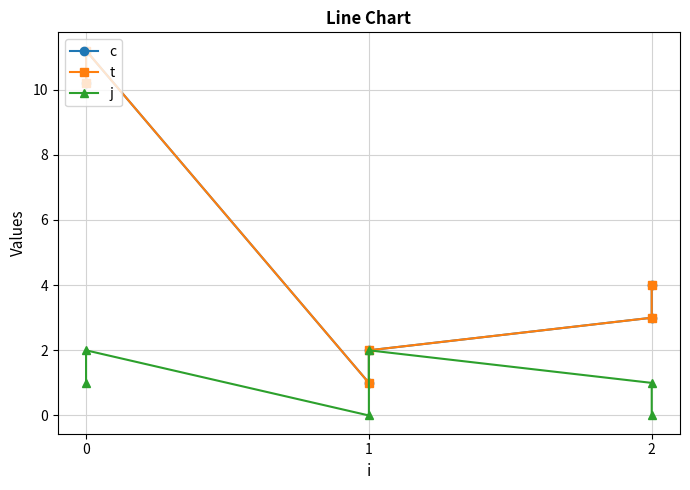

The t series shows 6.8 at 2. True or false?

False